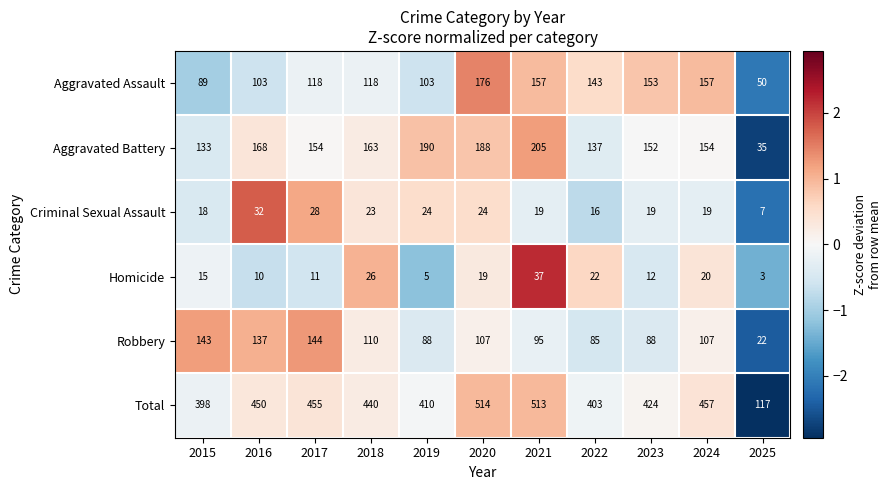

What is the total value across all series at 2022?

806